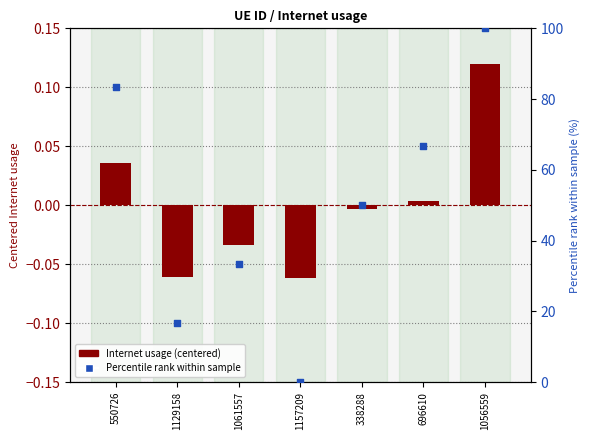

At how many categories does at least one series exceed 25?

5